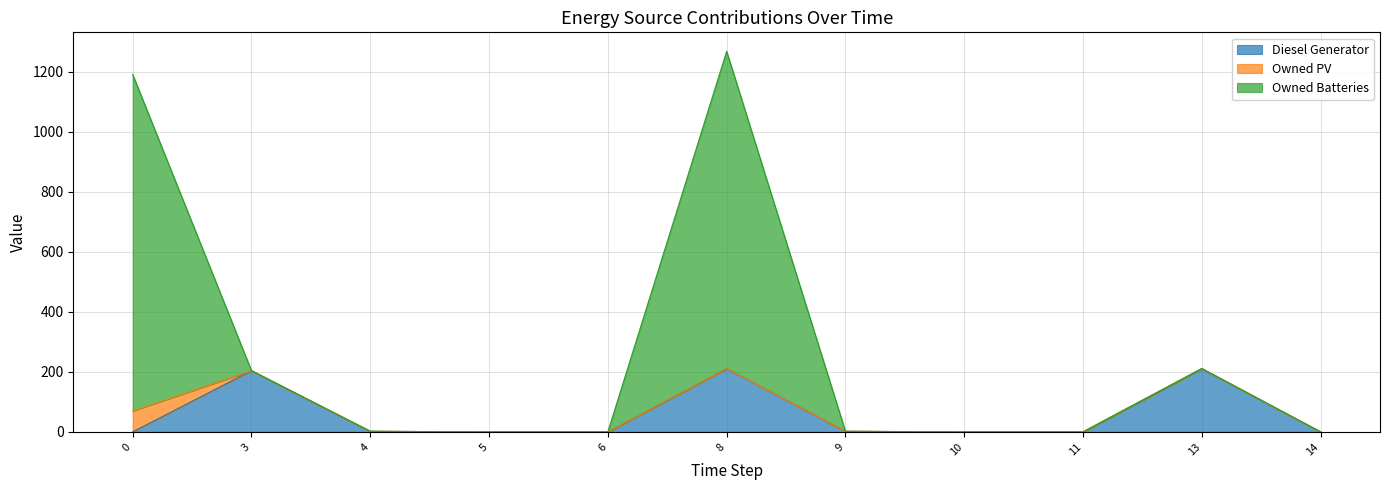

Is it true that Owned Batteries equals 1663 at 8?

False